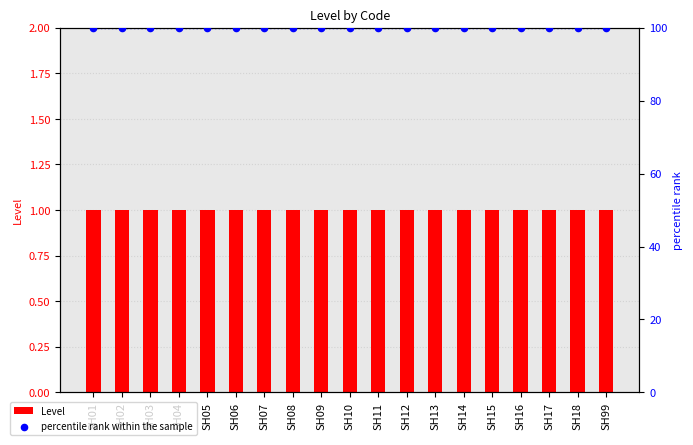

Which series reaches the minimum Y coordinate?

Level